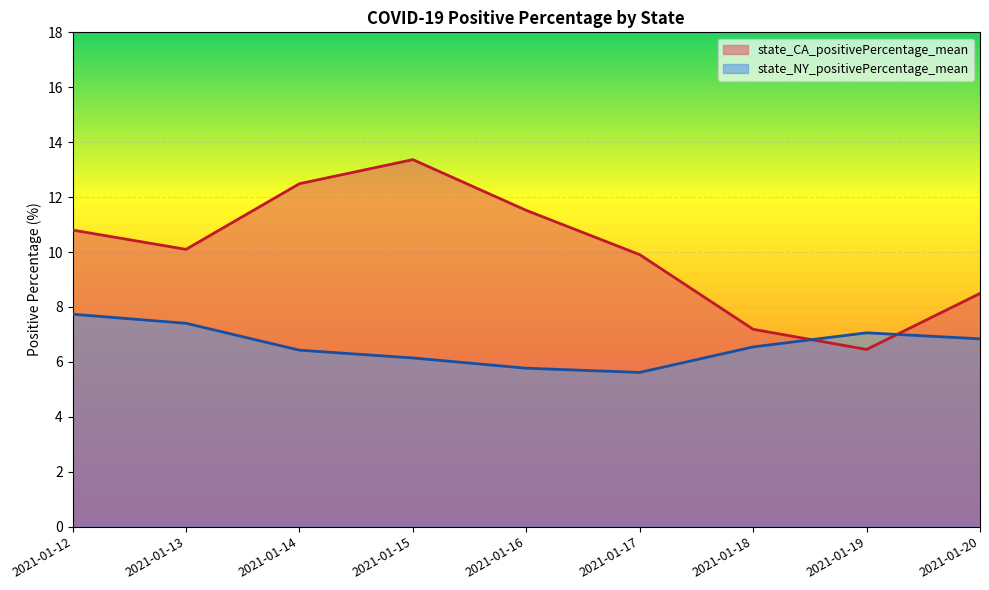

What is the difference between the state_CA_positivePercentage_mean values at 2021-01-14 and 2021-01-15?

0.9